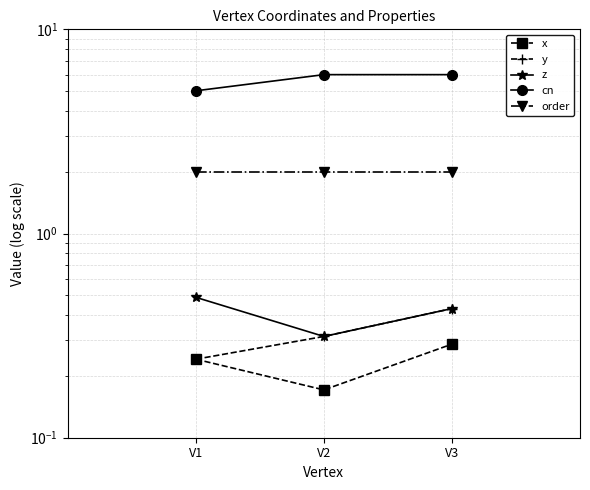

The order series shows 2.0 at V1. True or false?

True